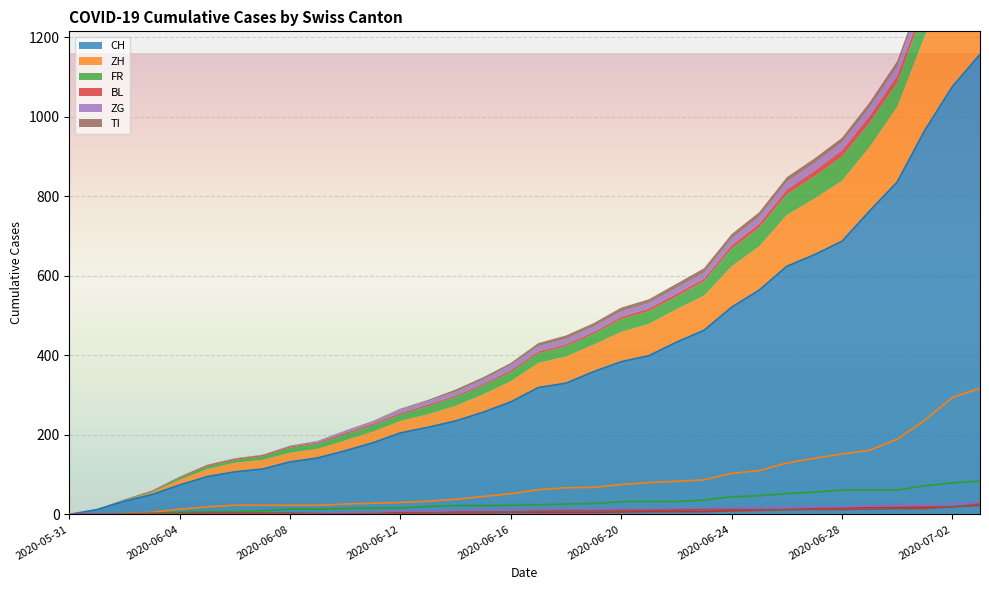

Which series has the largest total across all categories?

CH